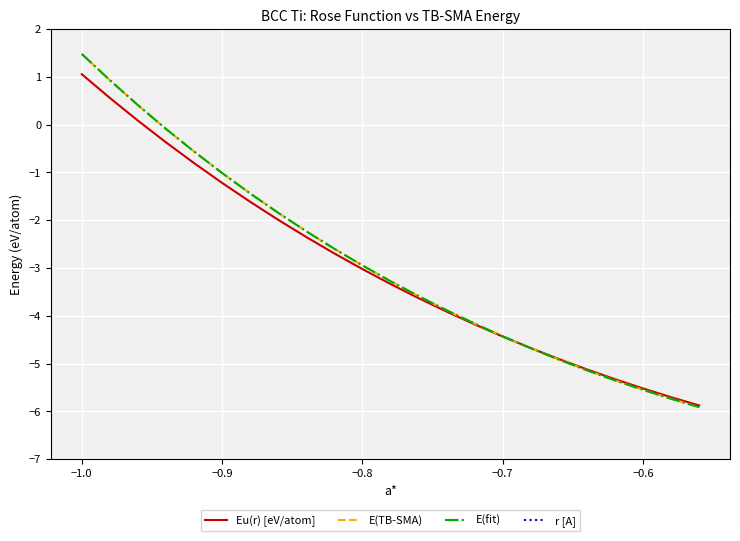

Reading left to right, transcribe all the data shown in this chart.

Eu(r) [eV/atom]: 1.1	0.6	0.1	-0.4	-0.8	-1.2	-1.6	-2.0	-2.4	-2.7	-3.0	-3.3	-3.6	-3.9	-4.2	-4.4	-4.7	-4.9	-5.1	-5.3	-5.5	-5.7	-5.9
E(TB-SMA): 1.5	0.9	0.4	-0.1	-0.6	-1.0	-1.4	-1.8	-2.2	-2.6	-2.9	-3.3	-3.6	-3.9	-4.2	-4.4	-4.7	-4.9	-5.1	-5.4	-5.5	-5.7	-5.9
E(fit): 1.5	0.9	0.4	-0.1	-0.6	-1.0	-1.4	-1.8	-2.2	-2.6	-2.9	-3.3	-3.6	-3.9	-4.2	-4.4	-4.7	-4.9	-5.1	-5.4	-5.5	-5.7	-5.9
r [A]: 2.1	2.1	2.1	2.1	2.1	2.1	2.1	2.2	2.2	2.2	2.2	2.2	2.2	2.2	2.3	2.3	2.3	2.3	2.3	2.3	2.4	2.4	2.4